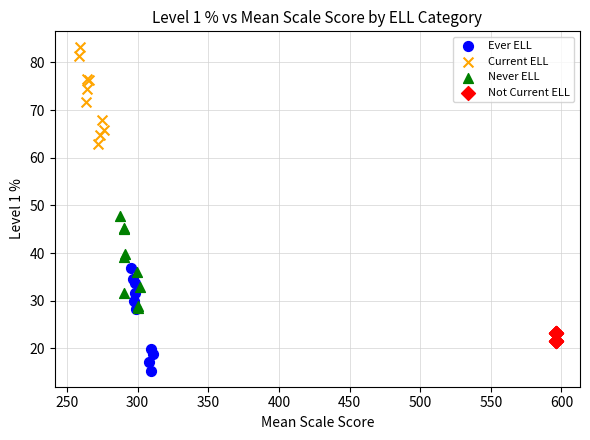

Which series reaches the minimum Y coordinate?

Ever ELL